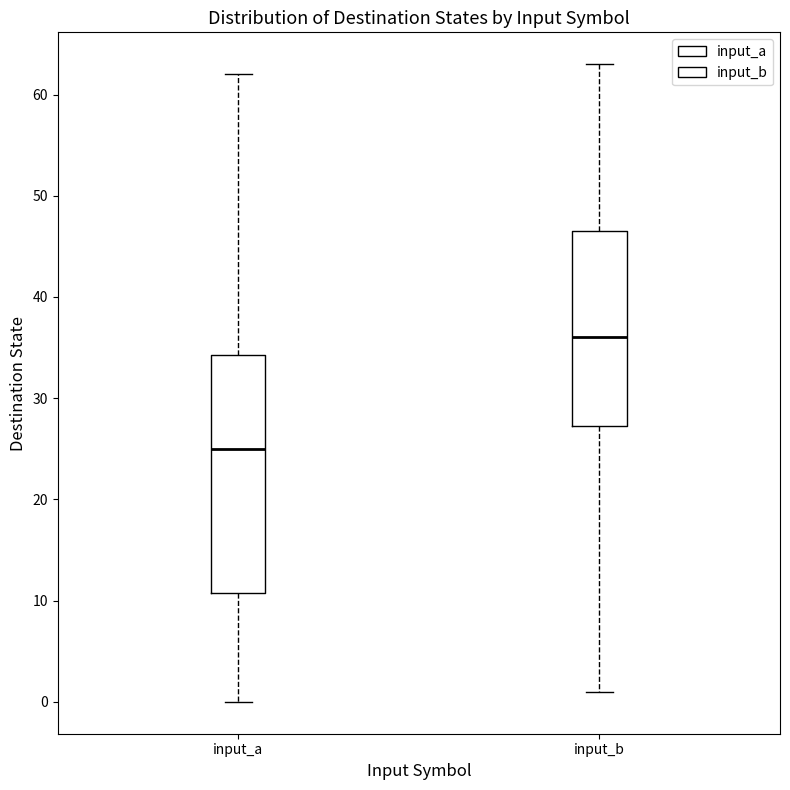

Which box's median line is the highest?

input_b